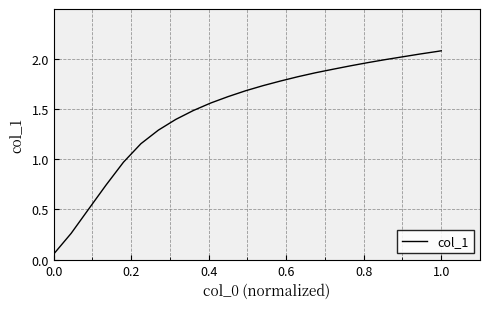

How many lines are shown in the chart?

1